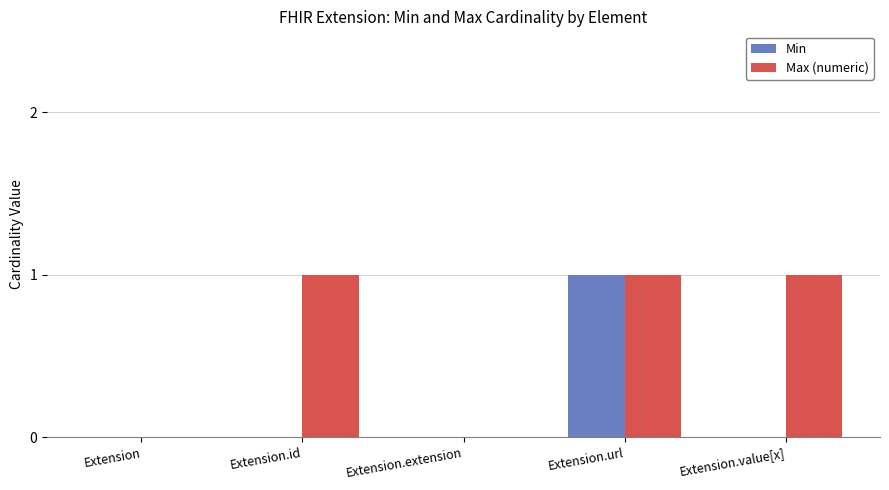

Reading left to right, list all the values displayed in this chart.

Min: Extension=0	Extension.id=0	Extension.extension=0	Extension.url=1	Extension.value[x]=0
Max (numeric): Extension=0	Extension.id=1	Extension.extension=0	Extension.url=1	Extension.value[x]=1